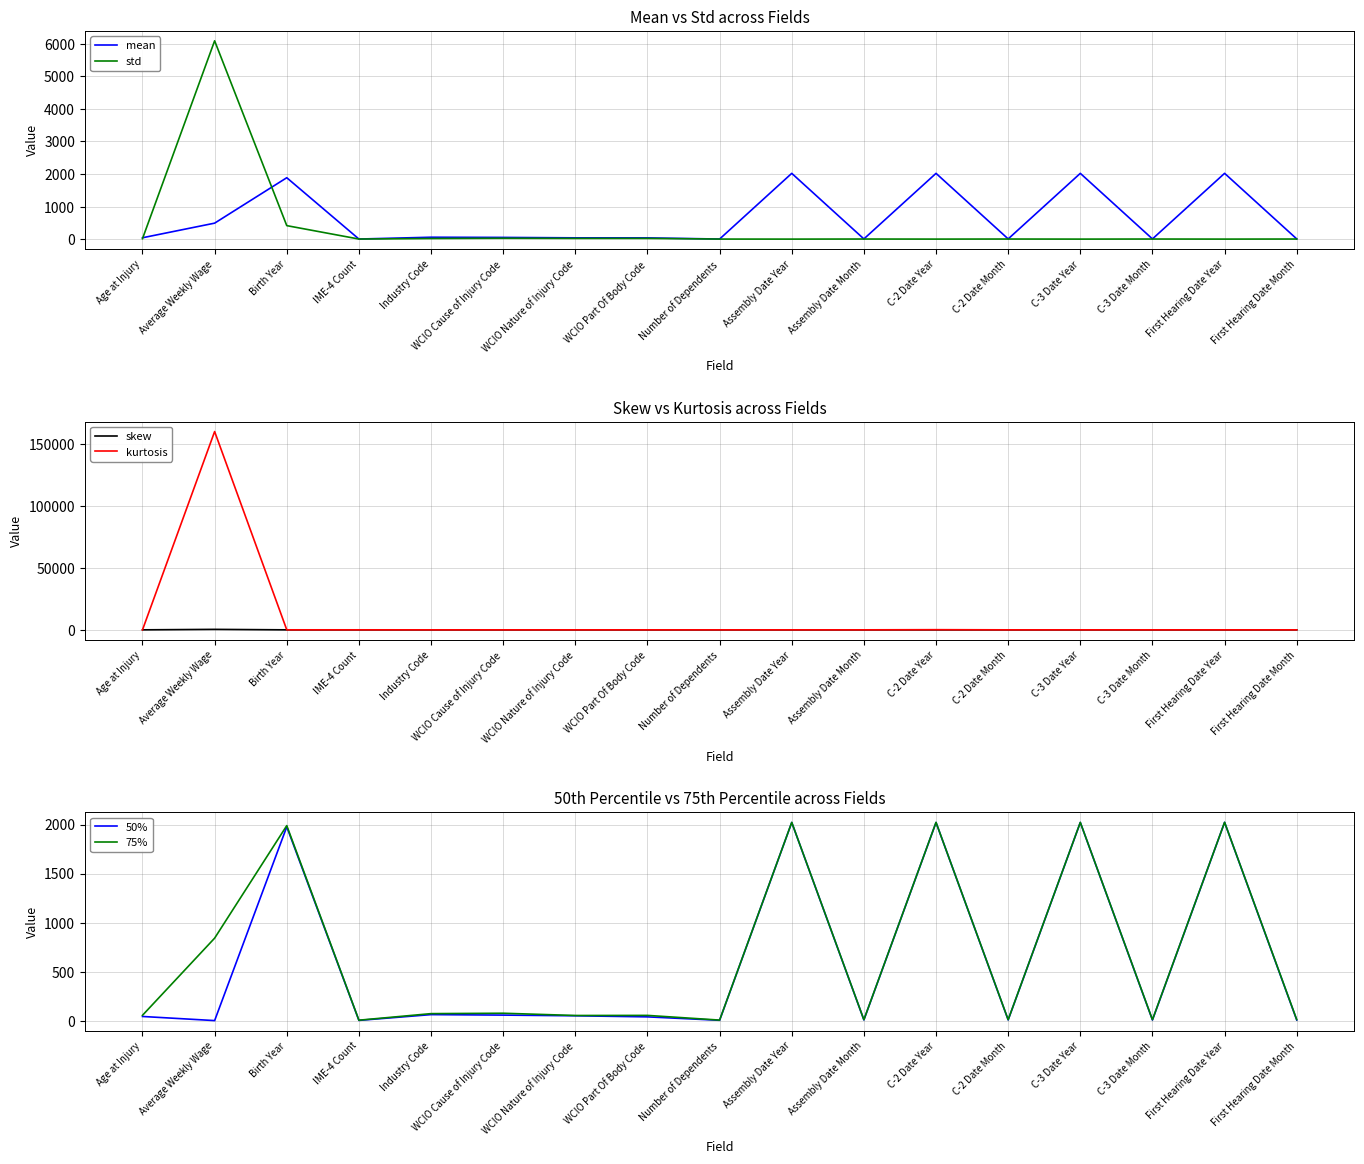

Reading left to right, list all the values displayed in this chart.

mean: Age at Injury=42.1	Average Weekly Wage=491.1	Birth Year=1886.8	IME-4 Count=3.2	Industry Code=58.6	WCIO Cause of Injury Code=52.9	WCIO Nature of Injury Code=39.9	WCIO Part Of Body Code=38.6	Number of Dependents=3.0	Assembly Date Year=2021.0	Assembly Date Month=6.5	C-2 Date Year=2021.0	C-2 Date Month=6.5	C-3 Date Year=2021.1	C-3 Date Month=6.4	First Hearing Date Year=2021.7	First Hearing Date Month=6.5
std: Age at Injury=14.3	Average Weekly Wage=6092.9	Birth Year=414.6	IME-4 Count=2.8	Industry Code=19.6	WCIO Cause of Injury Code=27.0	WCIO Nature of Injury Code=22.9	WCIO Part Of Body Code=23.0	Number of Dependents=2.0	Assembly Date Year=0.8	Assembly Date Month=3.4	C-2 Date Year=1.1	C-2 Date Month=3.5	C-3 Date Year=0.9	C-3 Date Month=3.4	First Hearing Date Year=1.1	First Hearing Date Month=3.5
skew: Age at Injury=-0.0	Average Weekly Wage=379.0	Birth Year=-4.3	IME-4 Count=2.6	Industry Code=0.2	WCIO Cause of Injury Code=-0.1	WCIO Nature of Injury Code=-0.0	WCIO Part Of Body Code=-0.1	Number of Dependents=0.0	Assembly Date Year=-0.1	Assembly Date Month=-0.0	C-2 Date Year=-7.2	C-2 Date Month=-0.0	C-3 Date Year=-0.1	C-3 Date Month=0.0	First Hearing Date Year=0.1	First Hearing Date Month=0.1
kurtosis: Age at Injury=-0.4	Average Weekly Wage=160021.0	Birth Year=16.7	IME-4 Count=13.2	Industry Code=-0.5	WCIO Cause of Injury Code=-1.0	WCIO Nature of Injury Code=-0.7	WCIO Part Of Body Code=0.4	Number of Dependents=-1.2	Assembly Date Year=-1.5	Assembly Date Month=-1.2	C-2 Date Year=129.1	C-2 Date Month=-1.2	C-3 Date Year=6.4	C-3 Date Month=-1.2	First Hearing Date Year=-0.8	First Hearing Date Month=-1.3
50%: Age at Injury=42.0	Average Weekly Wage=0.0	Birth Year=1977.0	IME-4 Count=2.0	Industry Code=61.0	WCIO Cause of Injury Code=56.0	WCIO Nature of Injury Code=49.0	WCIO Part Of Body Code=38.0	Number of Dependents=3.0	Assembly Date Year=2021.0	Assembly Date Month=7.0	C-2 Date Year=2021.0	C-2 Date Month=7.0	C-3 Date Year=2021.0	C-3 Date Month=6.0	First Hearing Date Year=2022.0	First Hearing Date Month=6.0
75%: Age at Injury=54.0	Average Weekly Wage=841.0	Birth Year=1989.0	IME-4 Count=4.0	Industry Code=71.0	WCIO Cause of Injury Code=75.0	WCIO Nature of Injury Code=52.0	WCIO Part Of Body Code=53.0	Number of Dependents=5.0	Assembly Date Year=2022.0	Assembly Date Month=9.0	C-2 Date Year=2022.0	C-2 Date Month=9.0	C-3 Date Year=2022.0	C-3 Date Month=9.0	First Hearing Date Year=2023.0	First Hearing Date Month=10.0